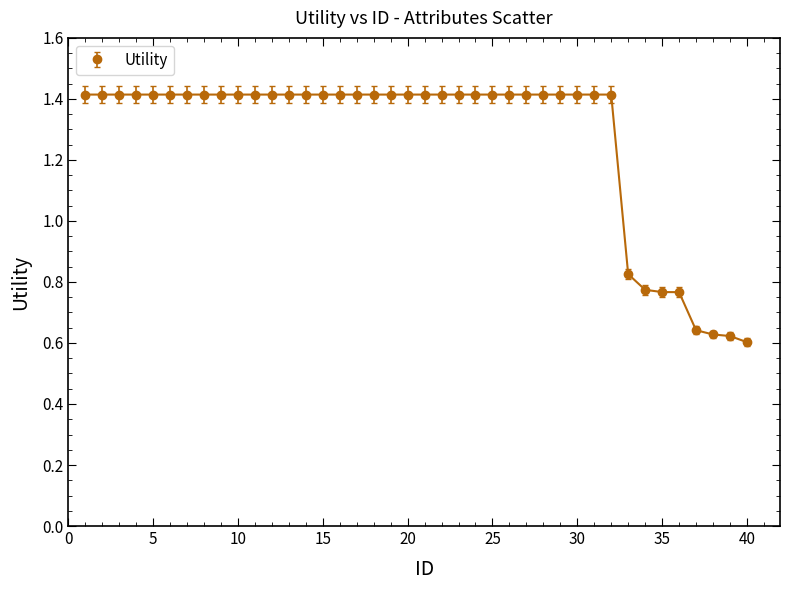

What is the greatest value displayed?

1.4